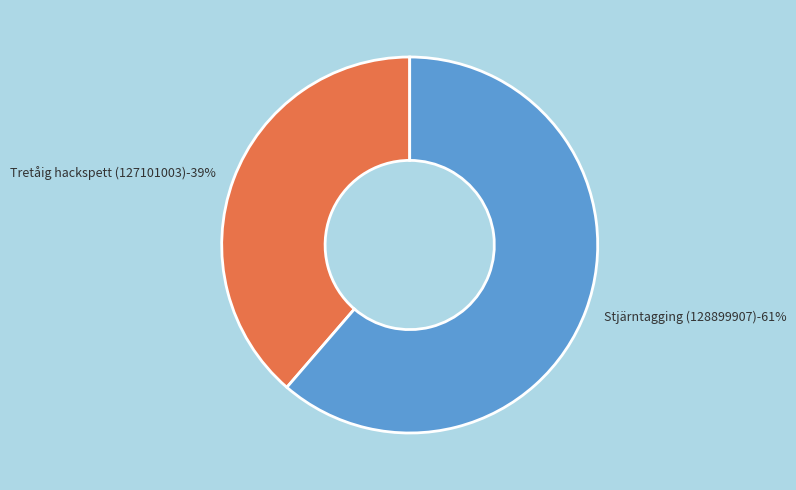

What is the largest slice in the pie chart?

Stjärntagging (128899907)